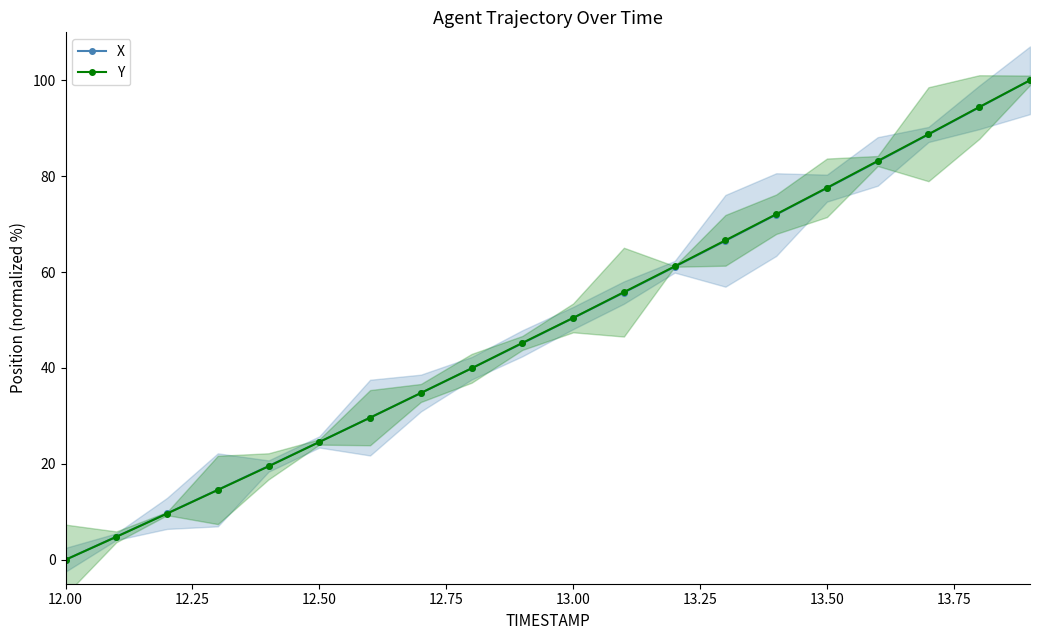

True or false: Y has more than 0 interior local peaks.

False